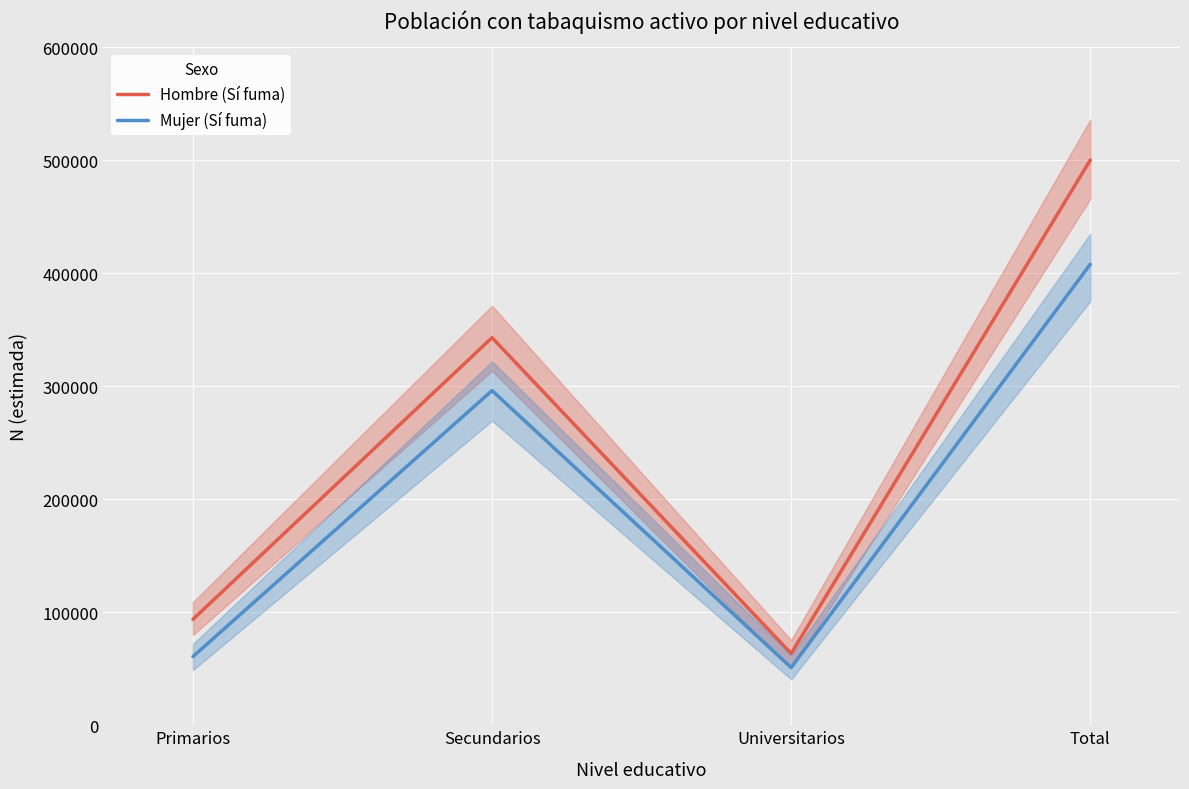

What is the difference between the maximum and minimum values in the Hombre (Sí fuma) series?

436717